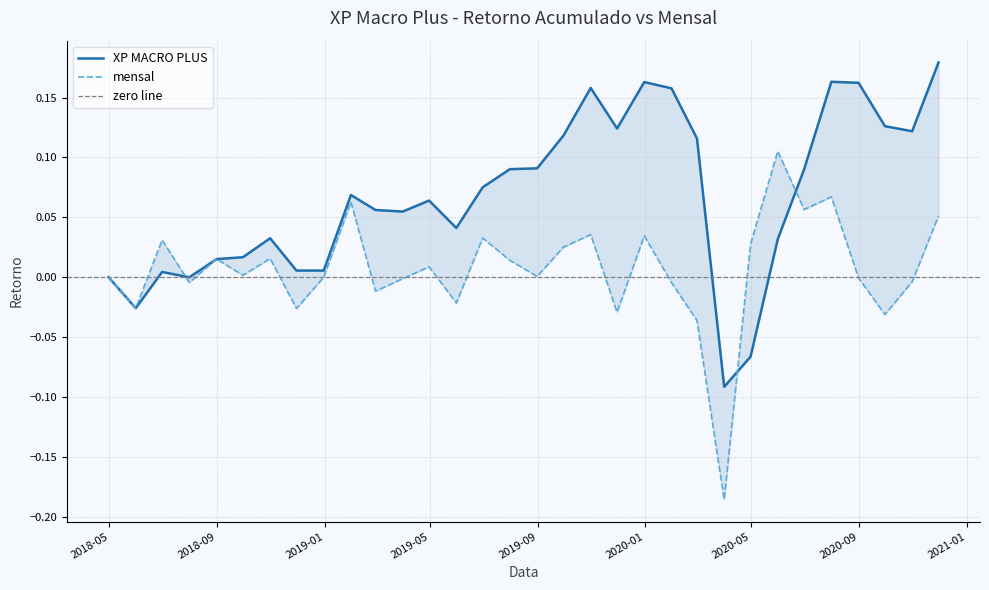

Which series has the largest total across all categories?

XP MACRO PLUS